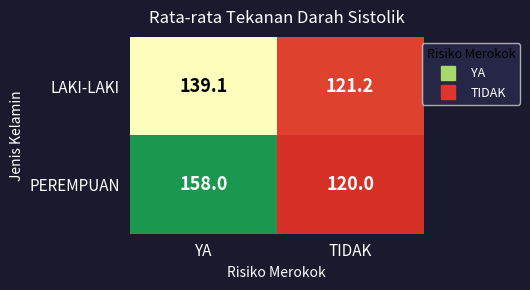

At which label does LAKI-LAKI reach its minimum?

TIDAK